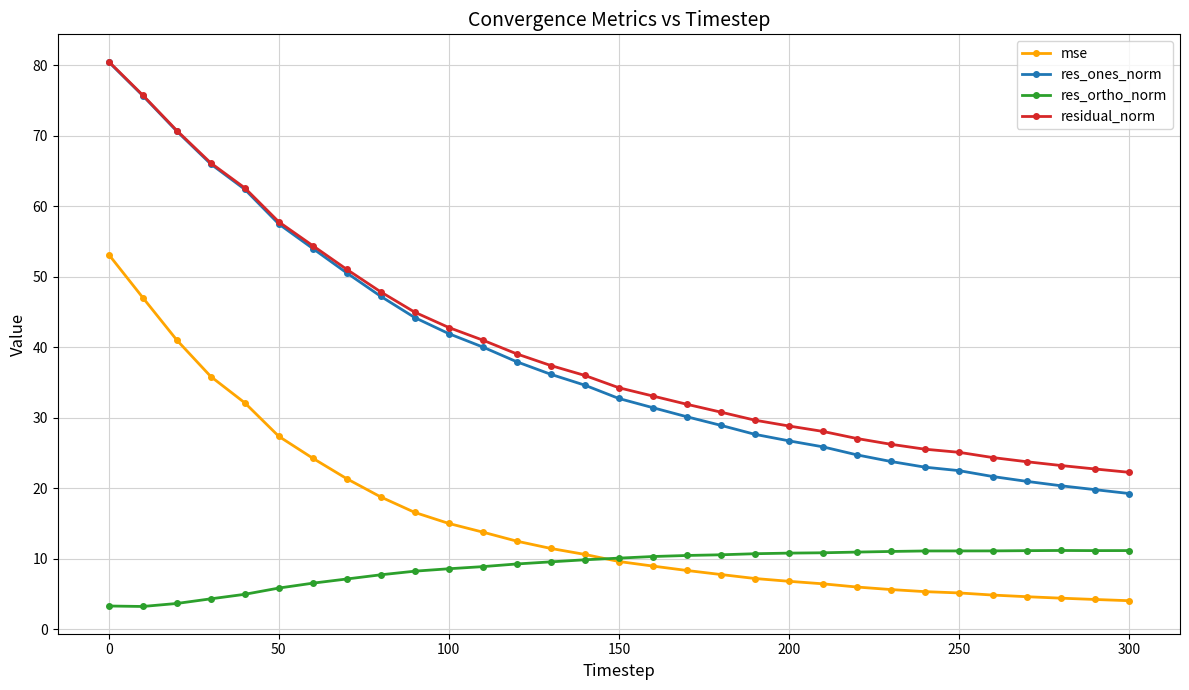

In res_ortho_norm, how many points are higher than both neighbors (excluding endpoints)?

1